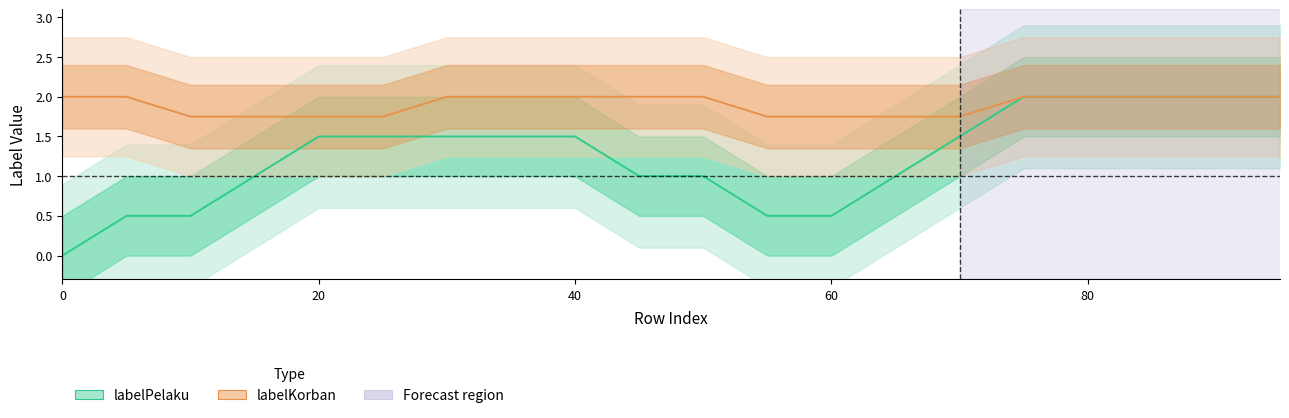

How many lines are shown in the chart?

2